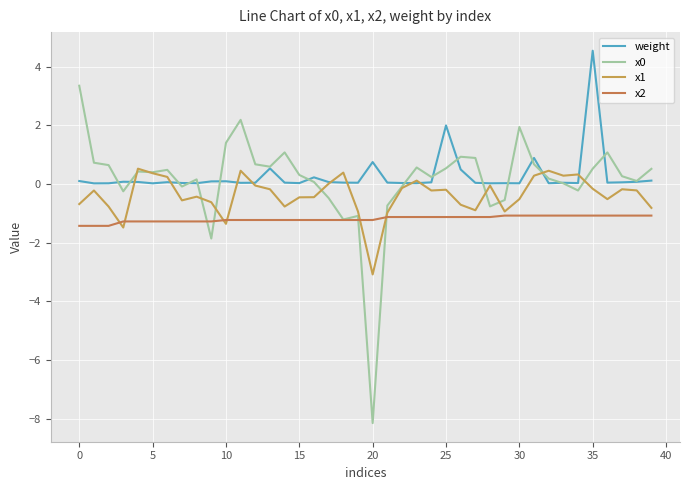

In weight, how many points are higher than both neighbors (excluding endpoints)?

11